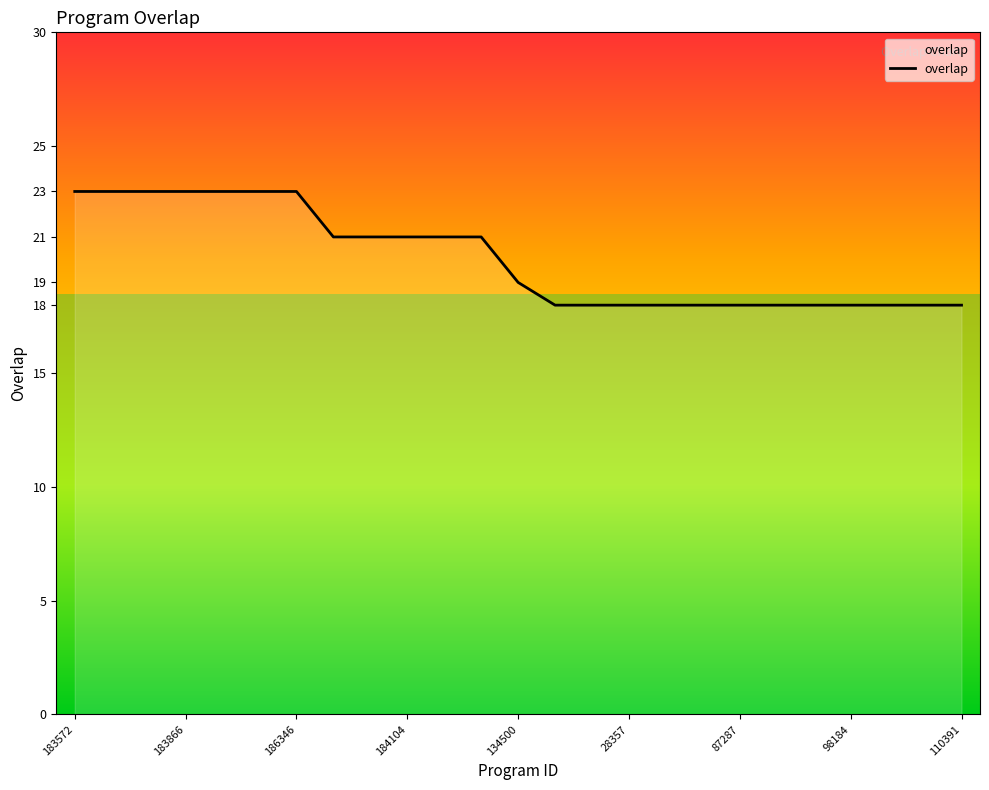

What is the smallest value displayed?

18